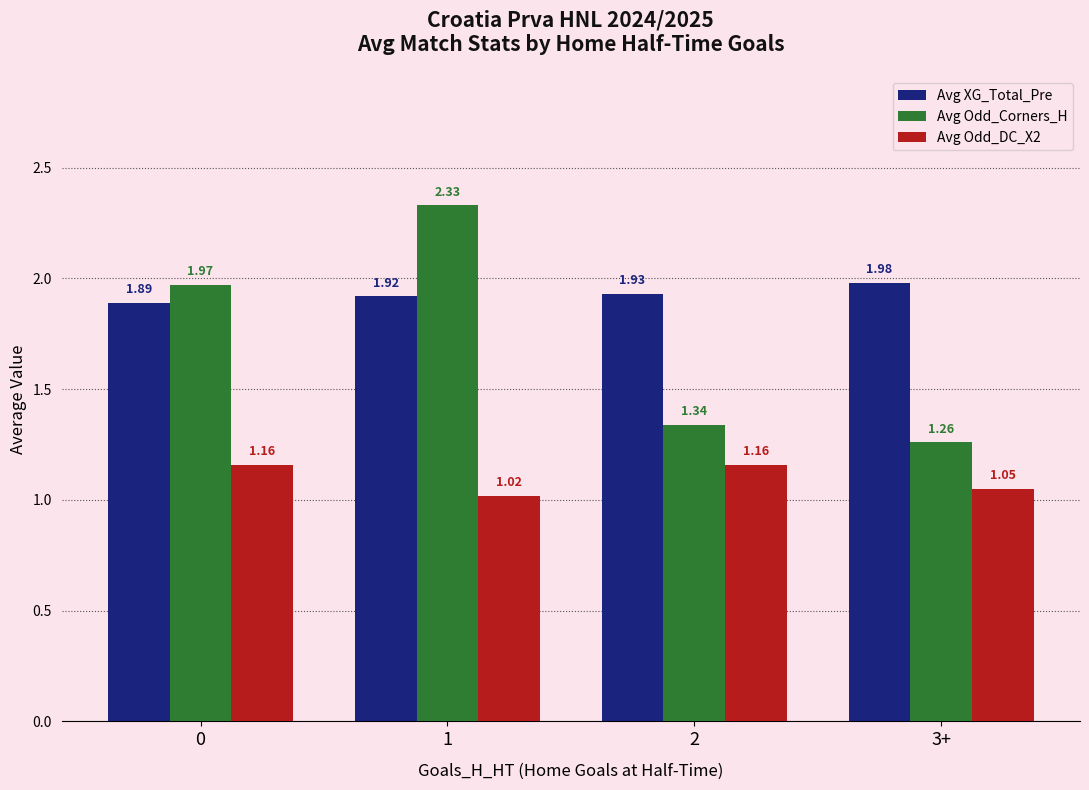

What position from the left is 1?

2